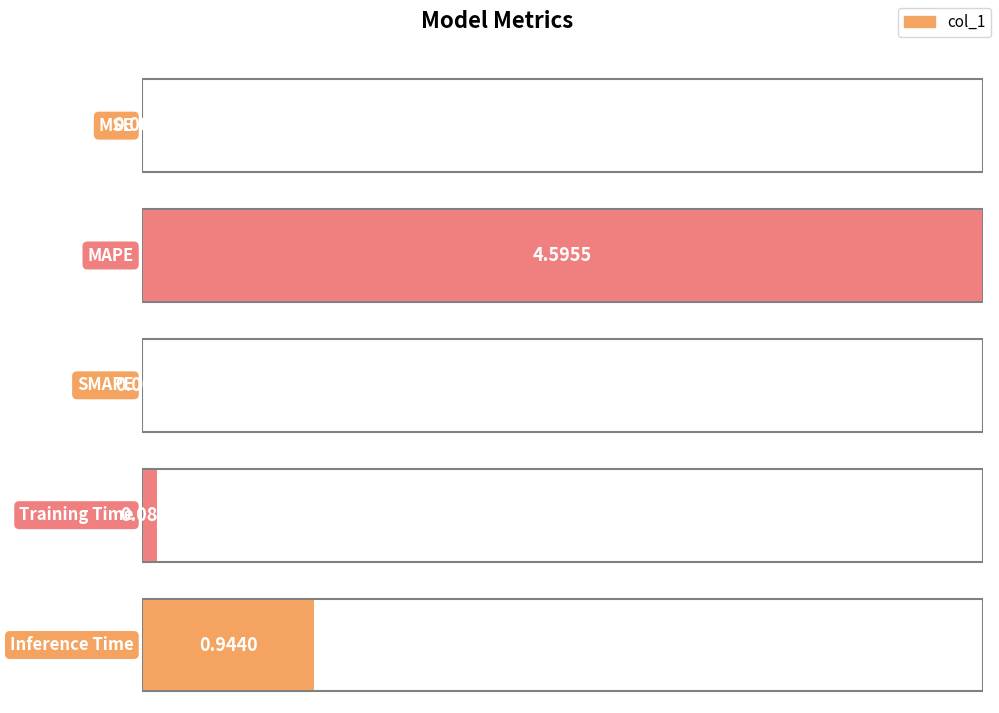

At which category does the chart reach its peak across all series?

MAPE